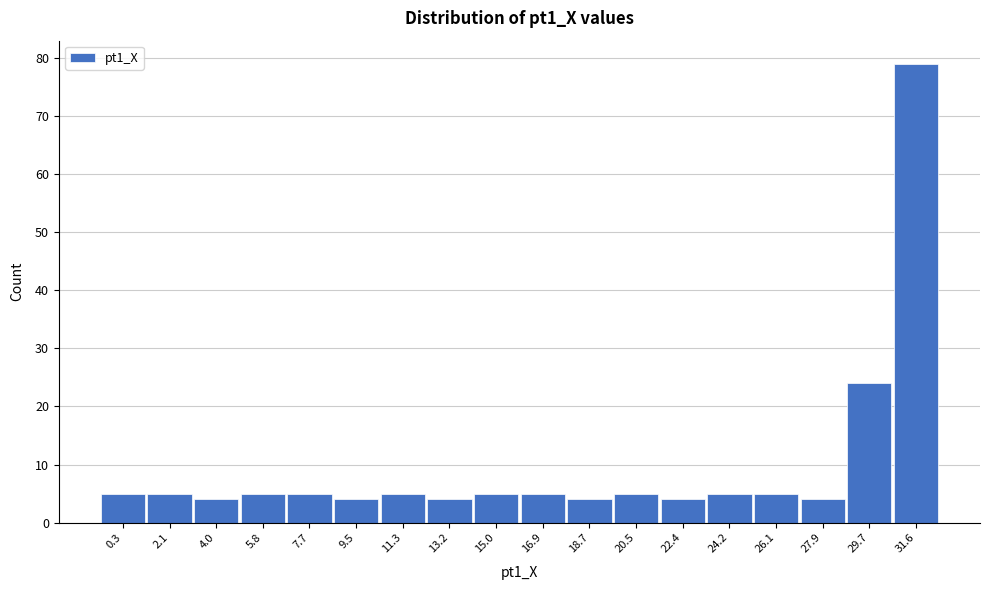

Reading left to right, extract all data points from this chart.

0.3=5	2.1=5	4.0=4	5.8=5	7.7=5	9.5=4	11.3=5	13.2=4	15.0=5	16.9=5	18.7=4	20.5=5	22.4=4	24.2=5	26.1=5	27.9=4	29.7=24	31.6=79